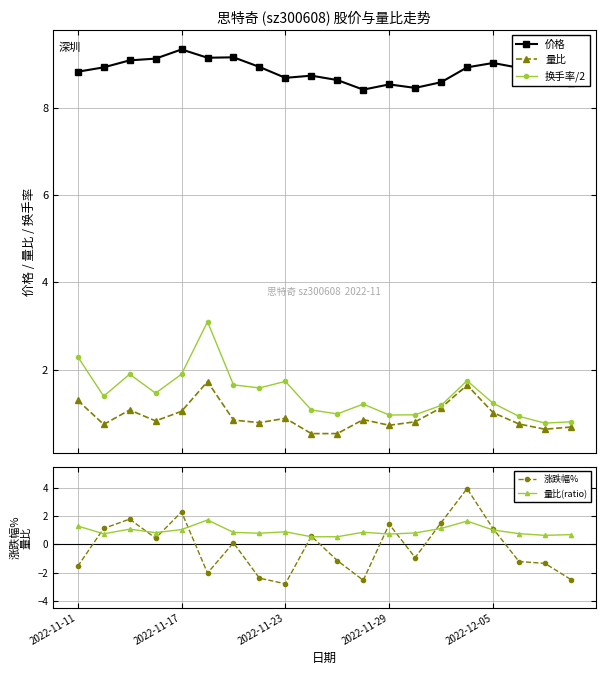

What is the value of the 换手率/2 point at the 17th from the left?

1.2